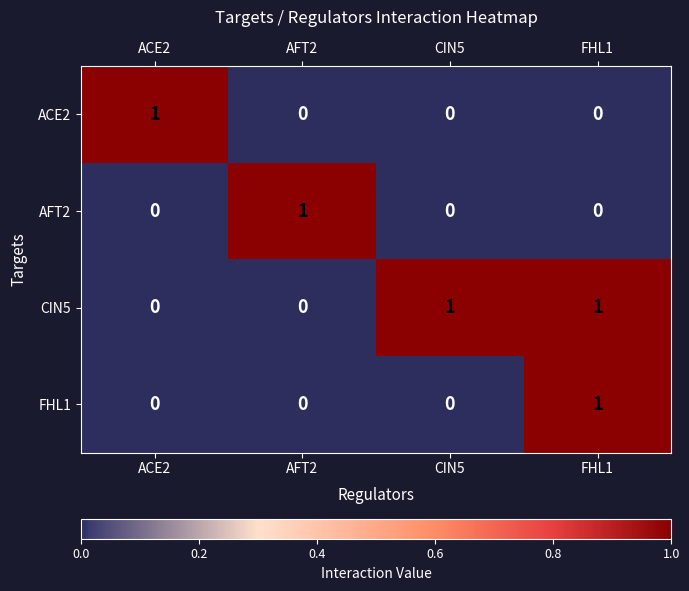

At which category is the sum across all series the highest?

FHL1